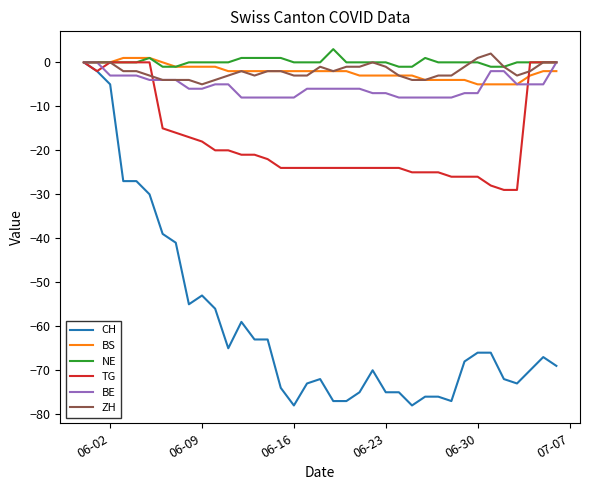

What are all the series names shown in the legend?

CH, BS, NE, TG, BE, ZH